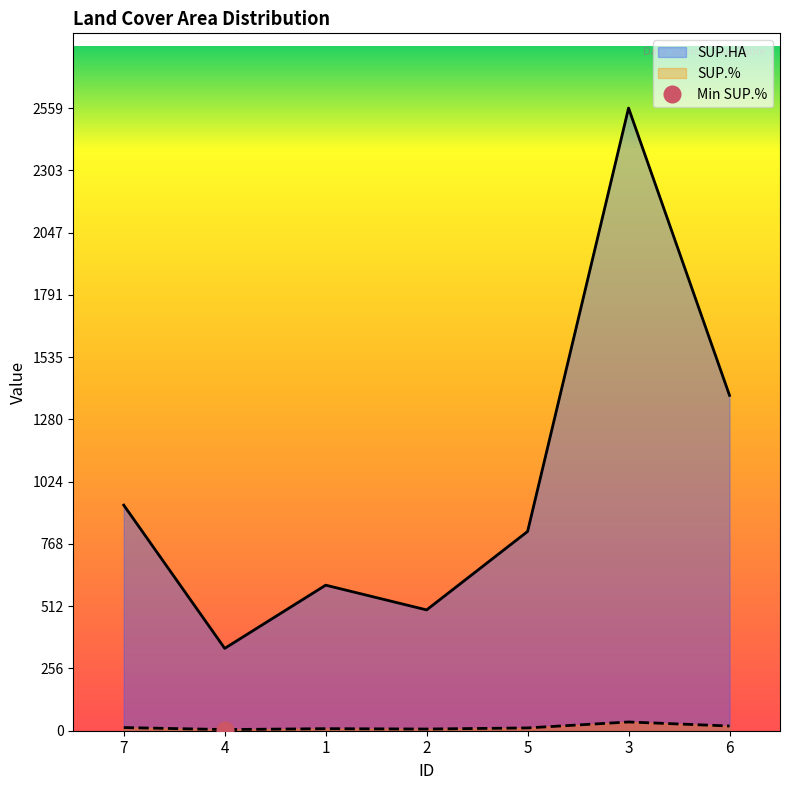

At which category is the sum across all series the highest?

3